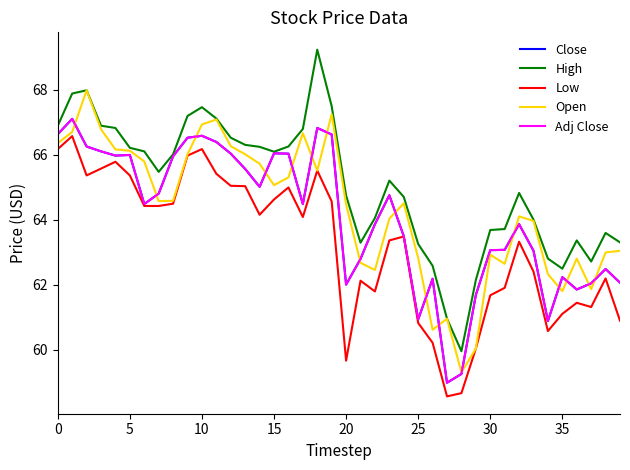

Does the chart have visible grid lines?

No